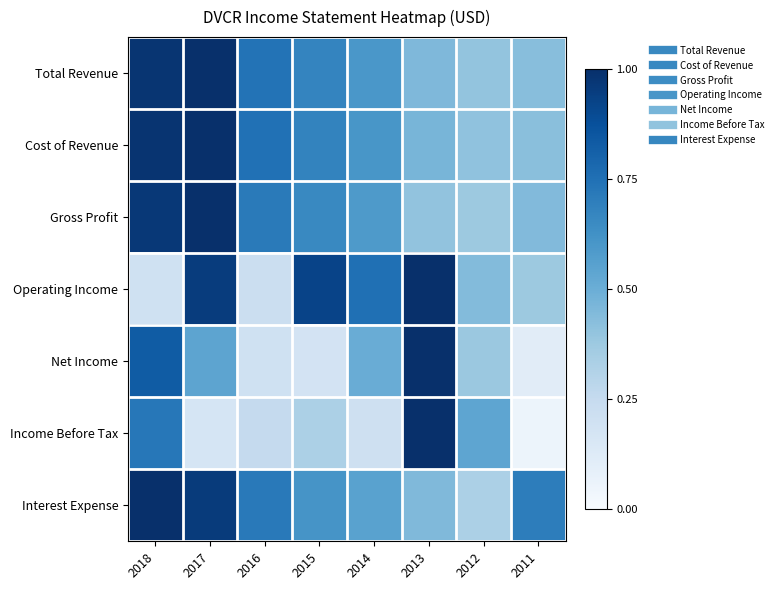

Which has a higher value, 2011 or 2013?

2013